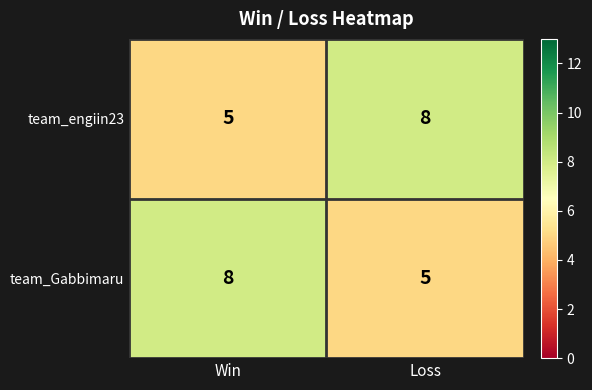

Reading left to right, extract all data points from this chart.

team_engiin23: Win=5	Loss=8
team_Gabbimaru: Win=8	Loss=5